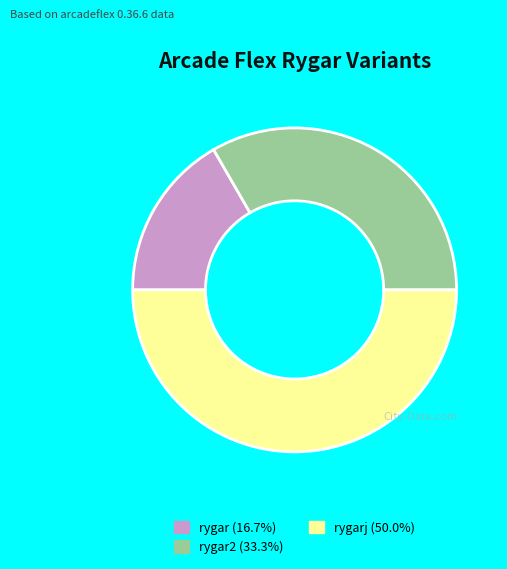

Count the number of slices in the pie.

3